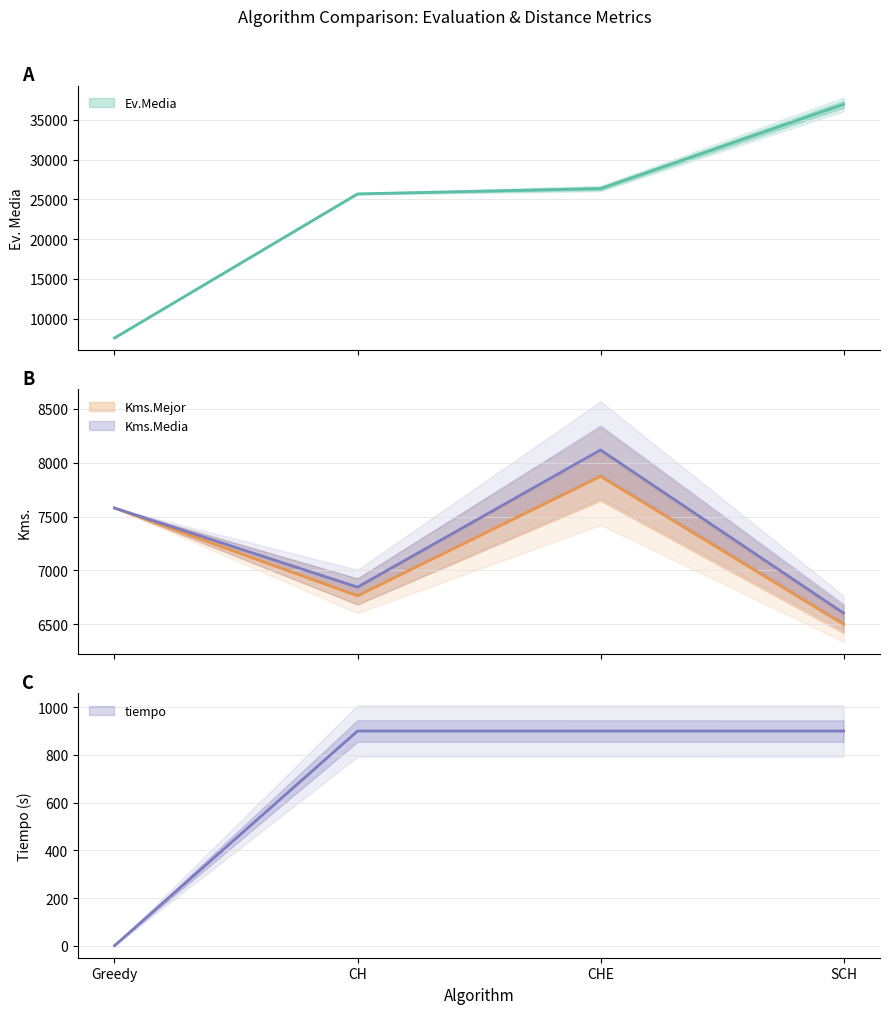

Reading right to left, list all the values displayed in this chart.

Ev.Media: 36926.7	26350.0	25680.0	7579.0
Kms.Mejor: 6498.0	7873.0	6763.0	7579.0
Kms.Media: 6601.7	8118.3	6843.7	7579.0
tiempo: 900.1	900.2	900.3	0.1